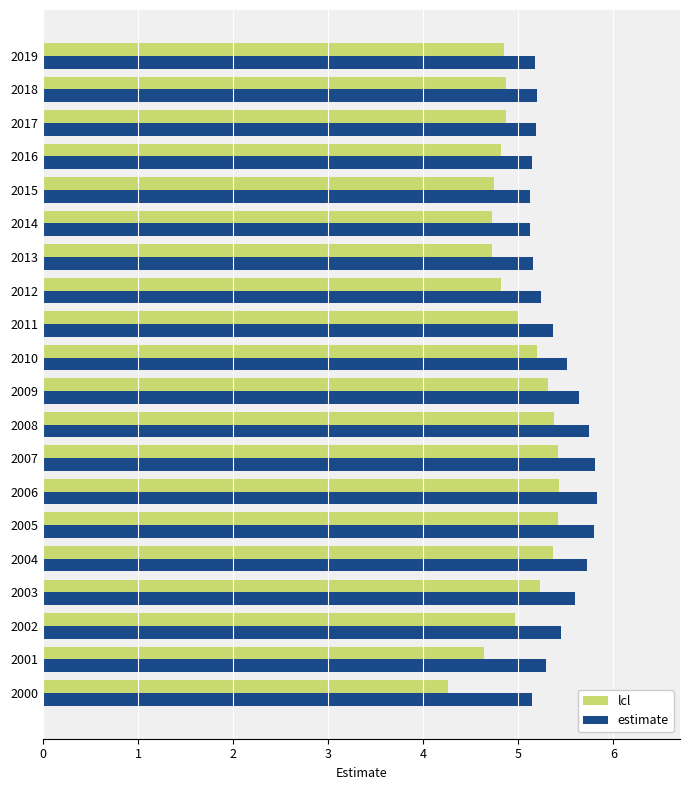

What is the smallest value displayed?

4.3